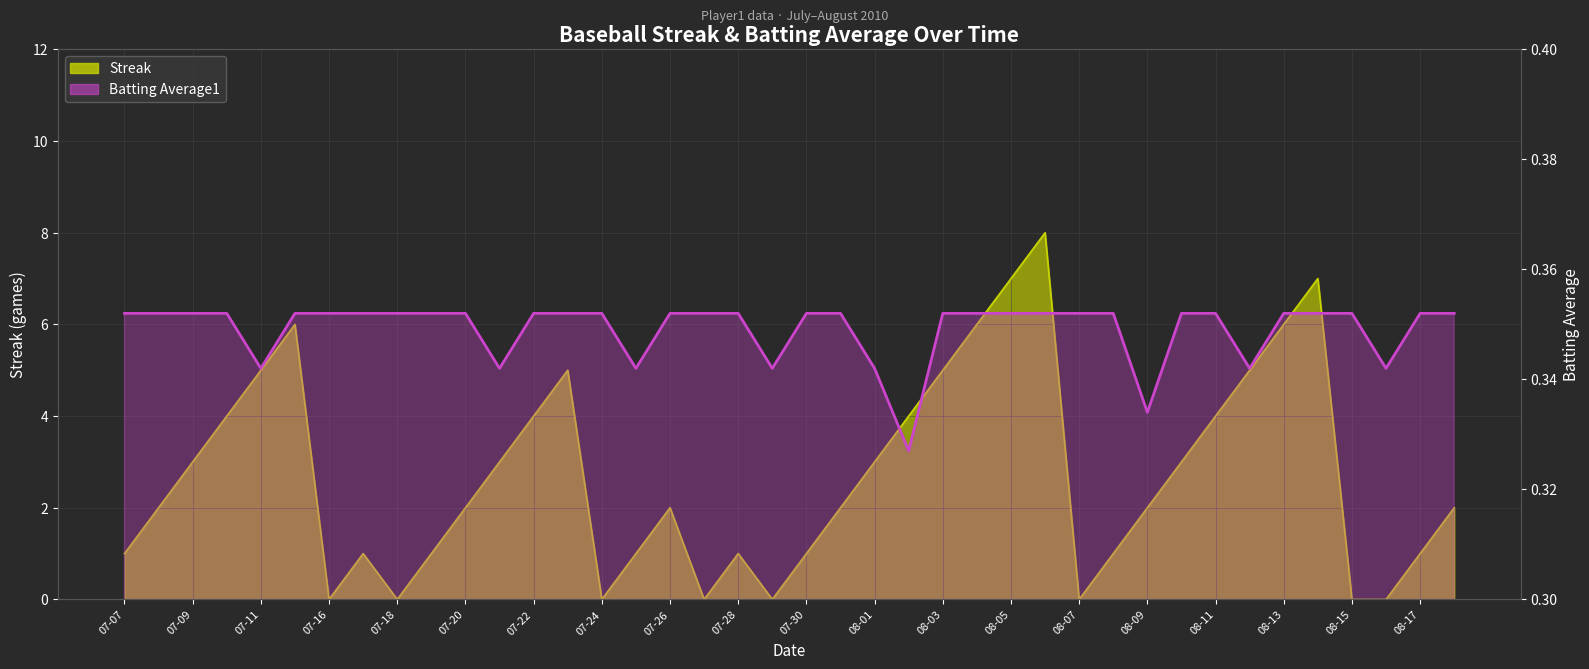

How many data points does each series have?

40